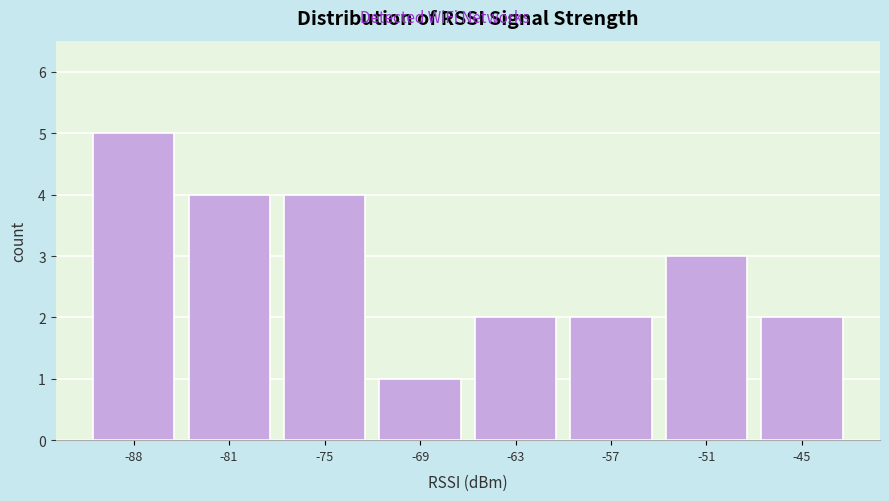

Reading left to right, list all the values displayed in this chart.

5	4	4	1	2	2	3	2